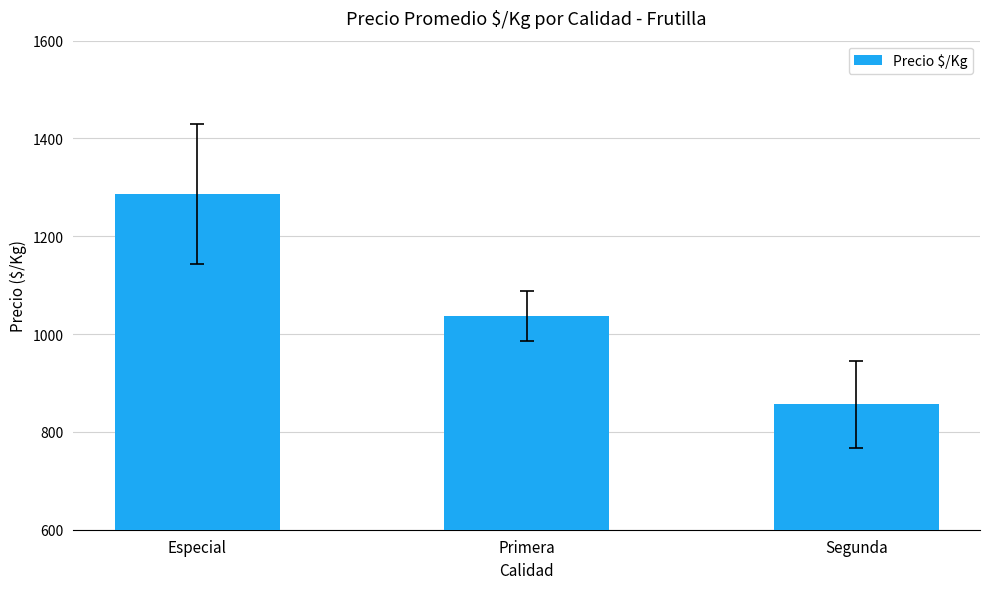

Does the chart contain stacked bars?

No